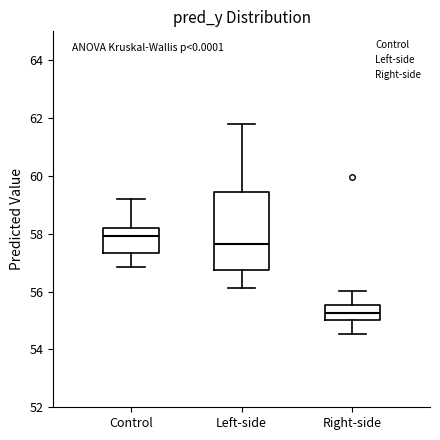

Which box has the highest median line?

Control